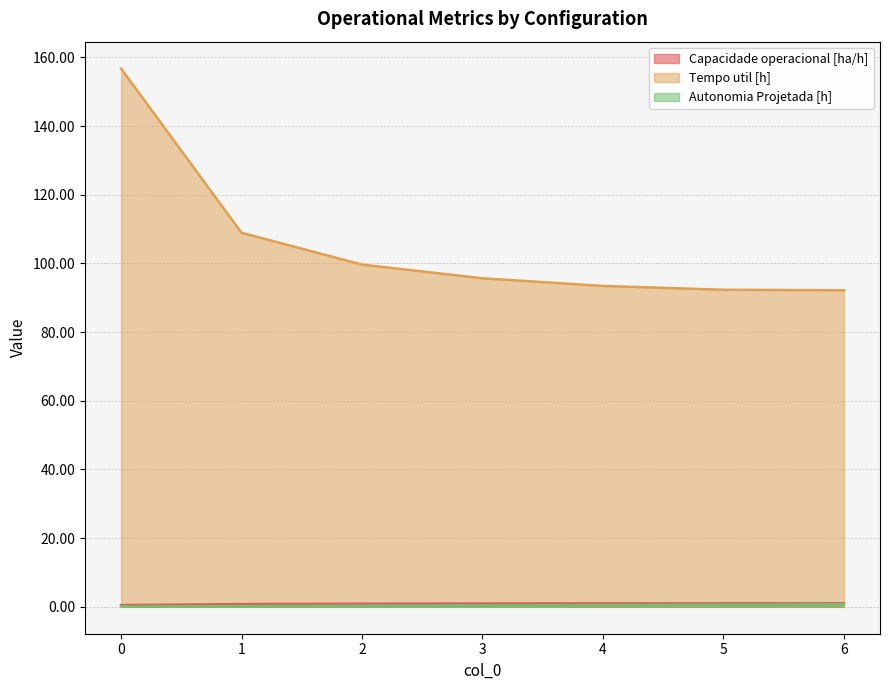

Is the value of Autonomia Projetada [h] at 0 greater than the value of Tempo util [h] at 1?

No